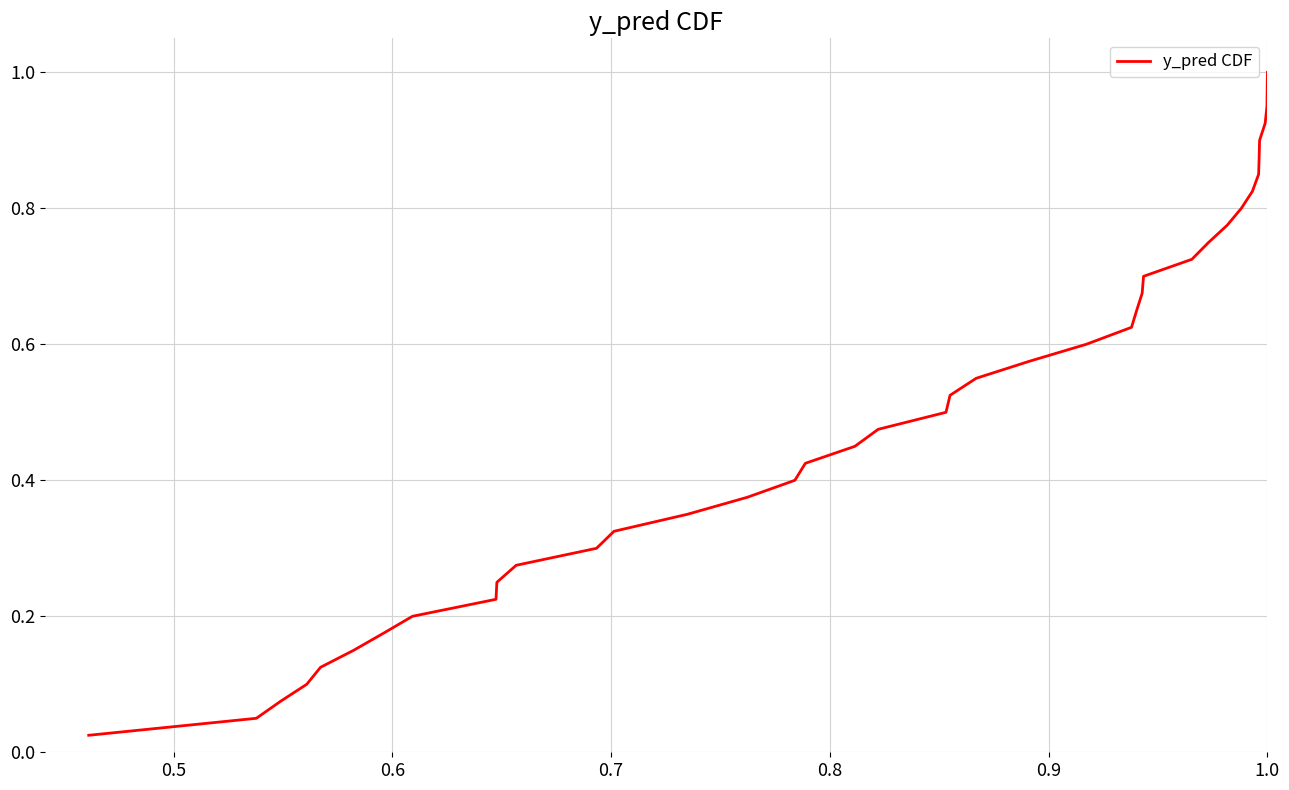

Is this an area chart (filled region under the line)?

No